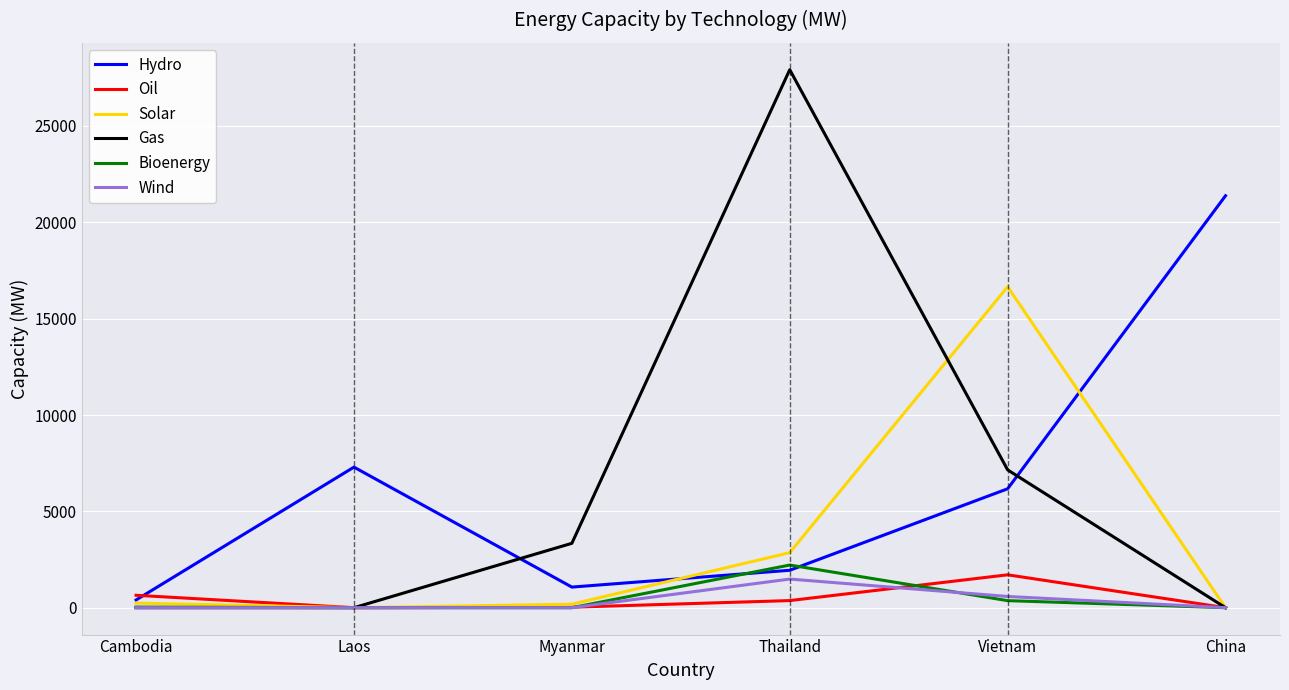

The Bioenergy series shows 0.0 at Myanmar. True or false?

True